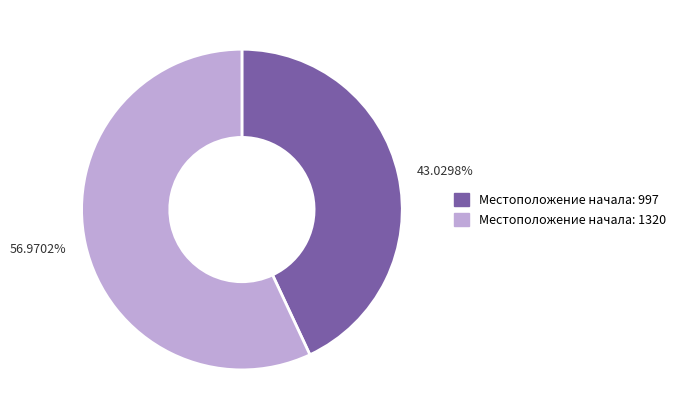

Count the number of slices in the pie.

2